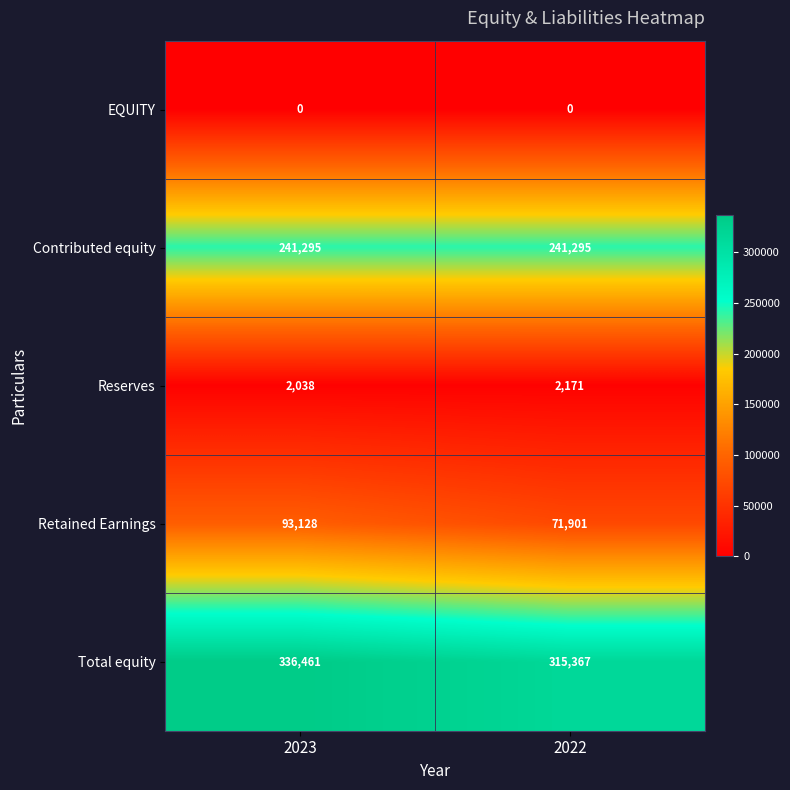

What is the sum of all Reserves values?

4209